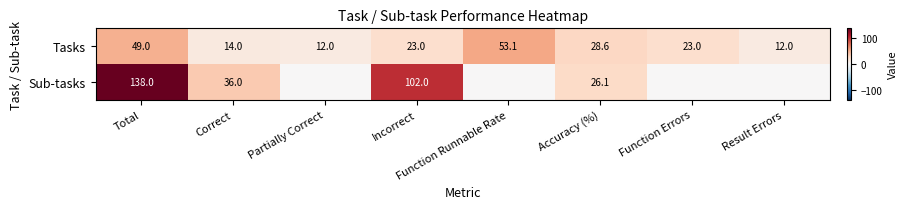

Between Correct and Incorrect, which series saw the biggest shift?

Sub-tasks